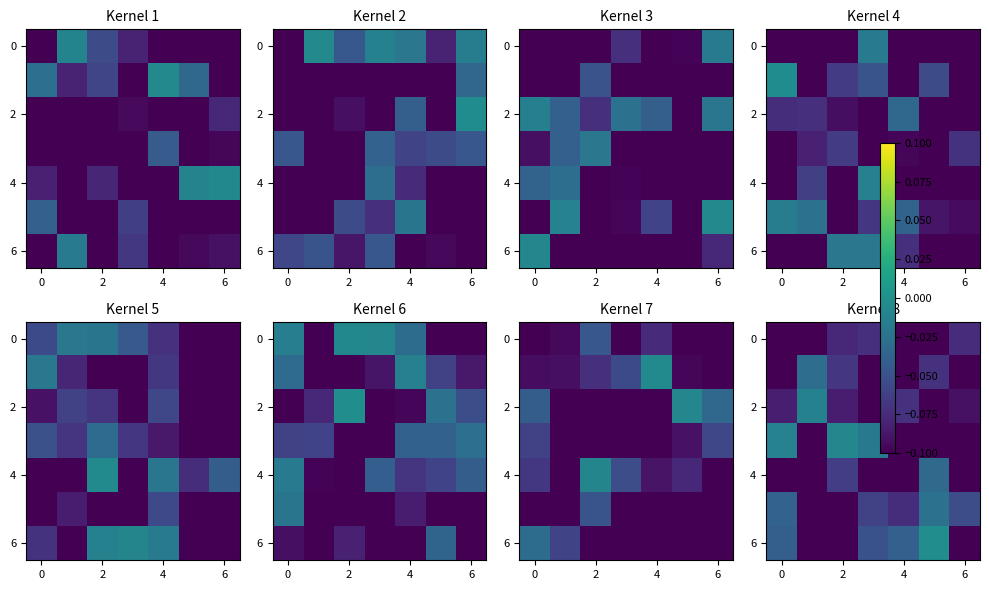

What is the total value across all series at 2?

-0.5